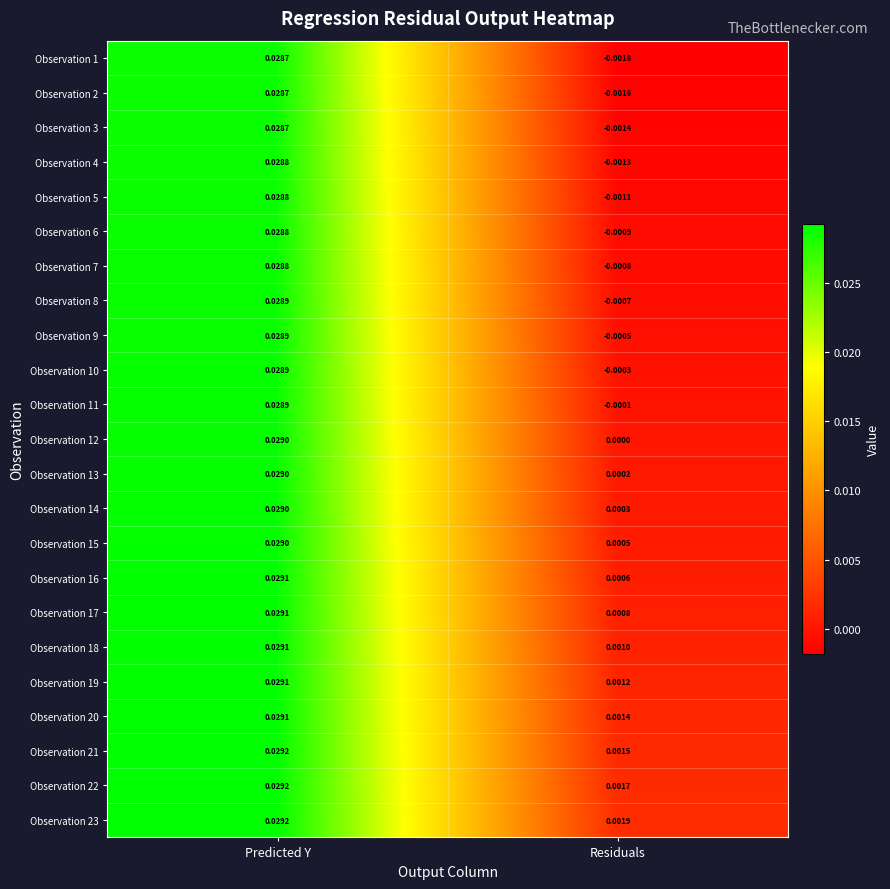

At which category is the sum across all series the highest?

Predicted Y